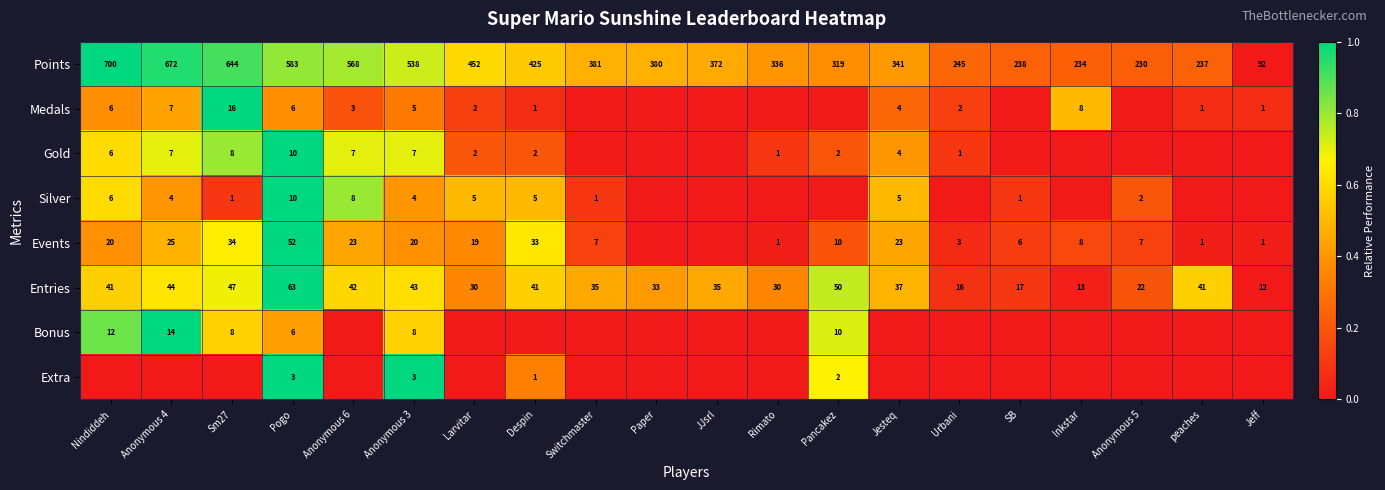

What is the sum of the Points values at Pancakez and Urbani?

564